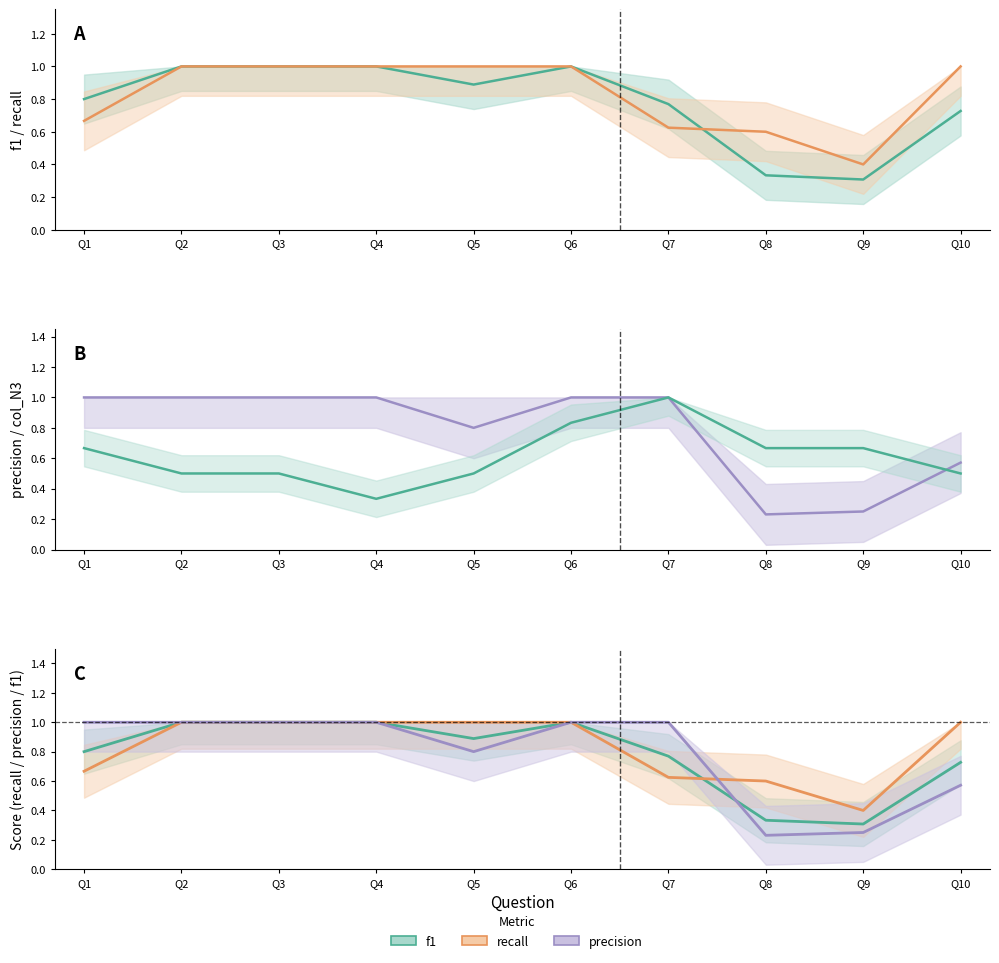

At which label does recall reach its minimum?

Q9